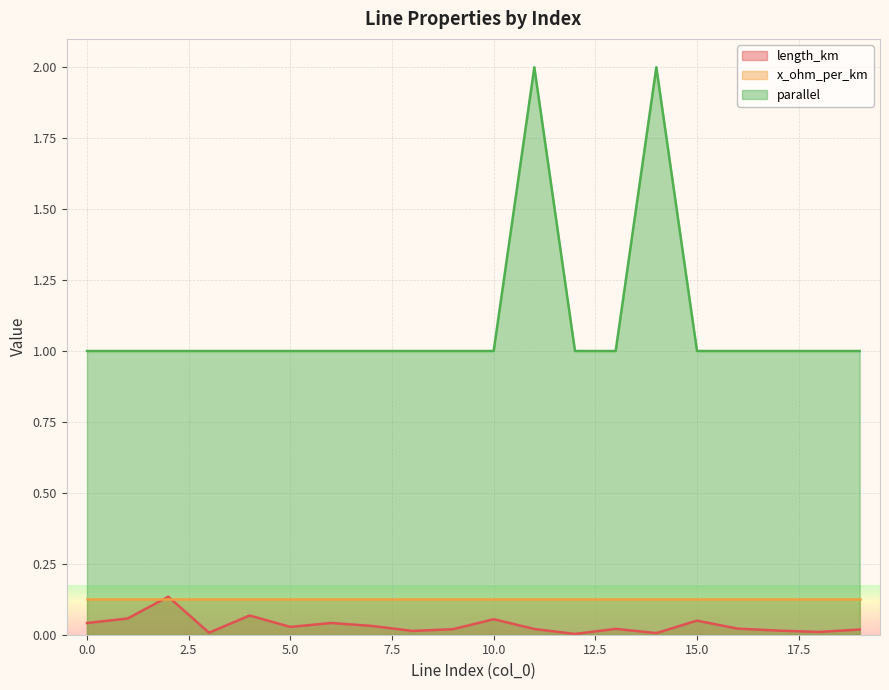

True or false: length_km and parallel intersect in this chart.

False